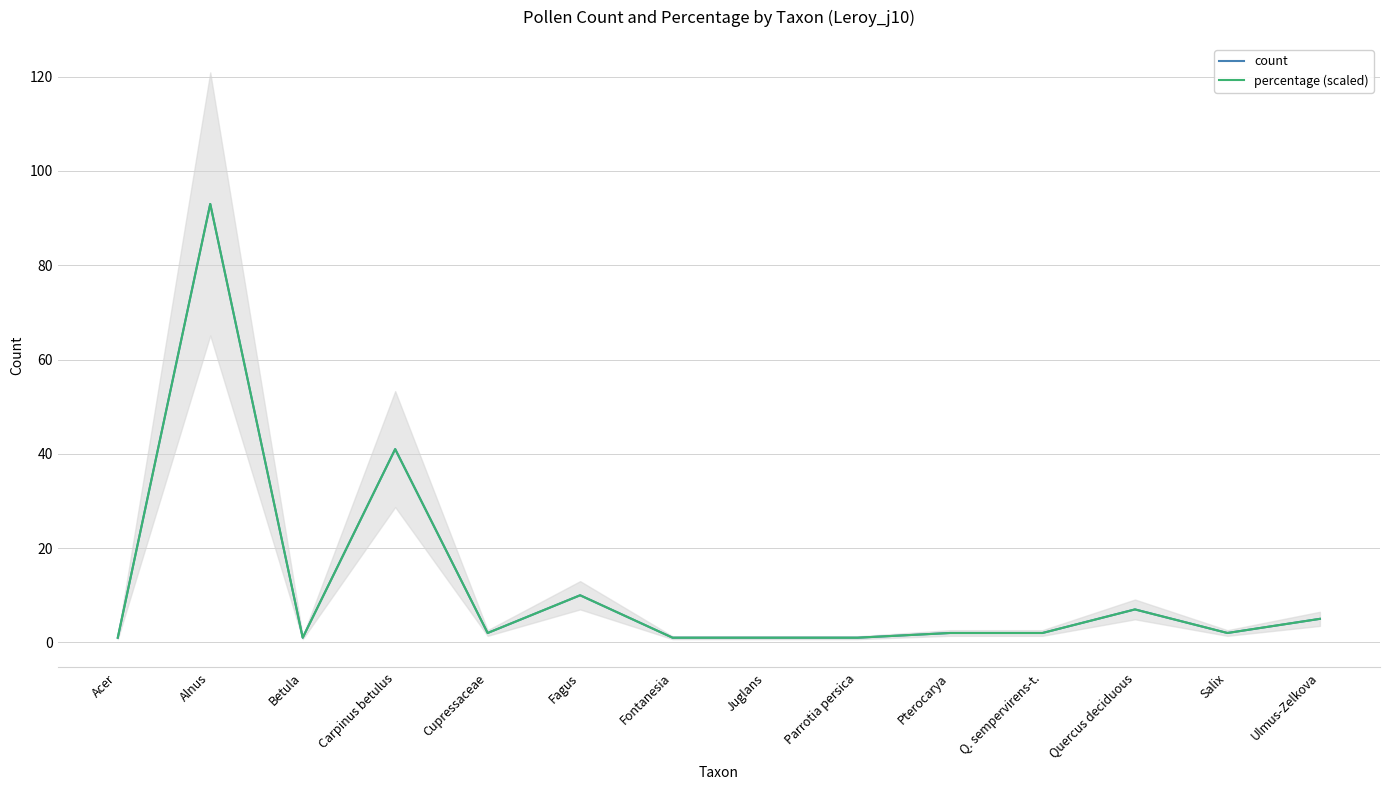

At which category is the sum across all series the highest?

Alnus